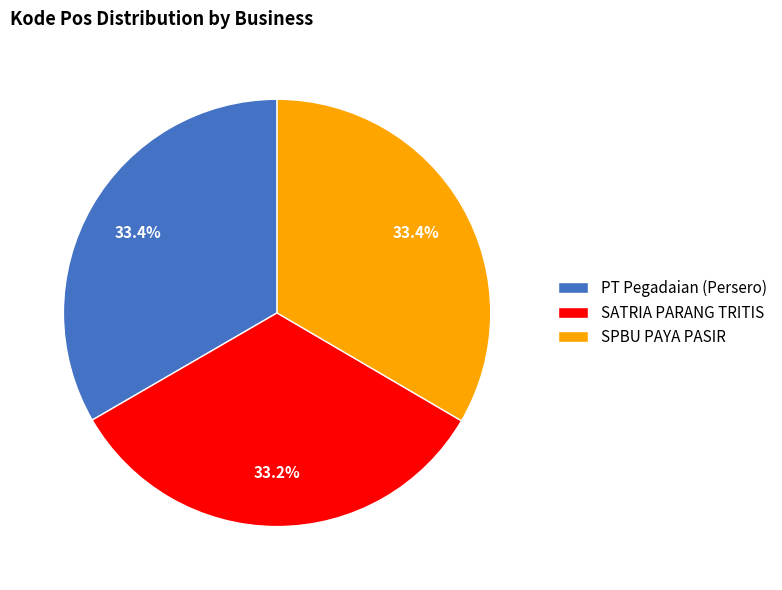

Combined, do SPBU PAYA PASIR and SATRIA PARANG TRITIS account for over 50%?

Yes